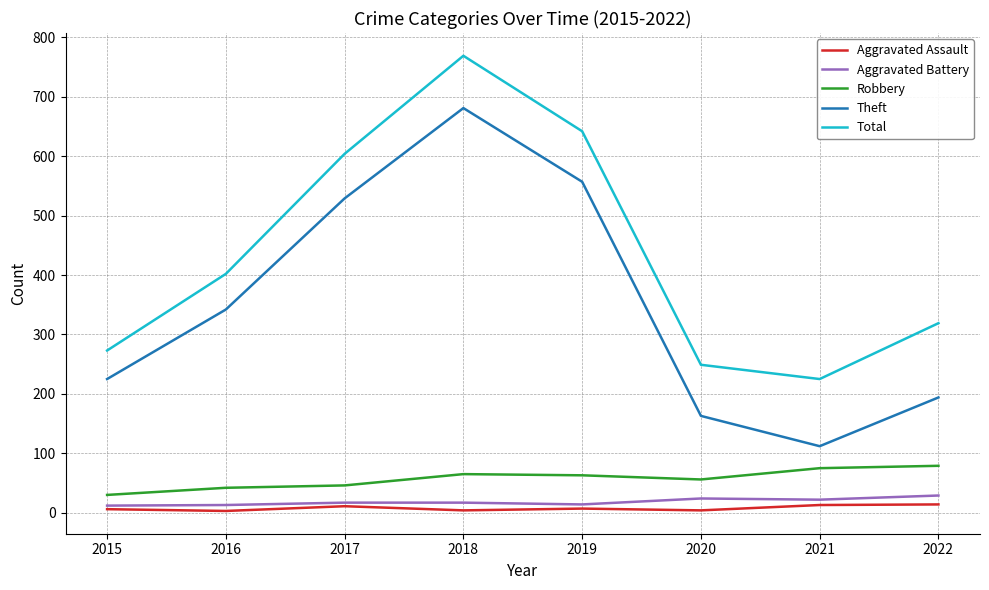

Which series has the largest total across all categories?

Total